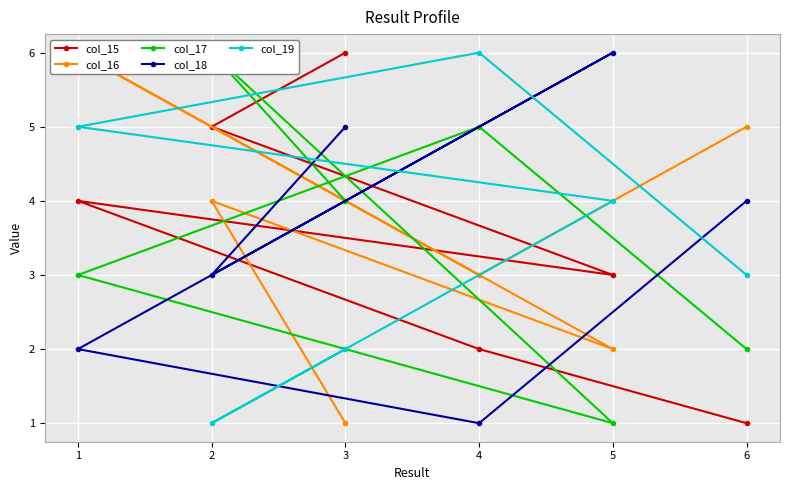

Reading left to right, extract all data points from this chart.

col_15: 6=1	4=2	1=4	5=3	2=5	3=6
col_16: 6=5	4=3	1=6	5=2	2=4	3=1
col_17: 6=2	4=5	1=3	5=1	2=6	3=4
col_18: 6=4	4=1	1=2	5=6	2=3	3=5
col_19: 6=3	4=6	1=5	5=4	2=1	3=2